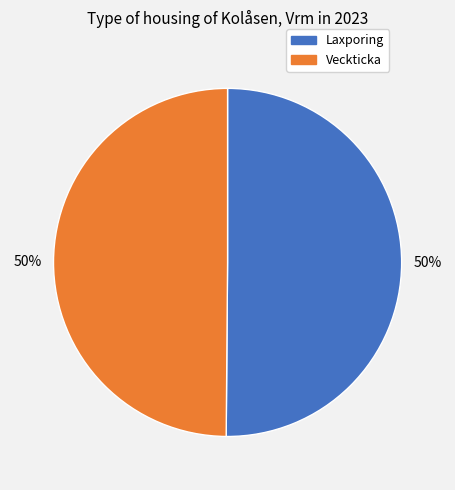

How many segments does this pie chart have?

2